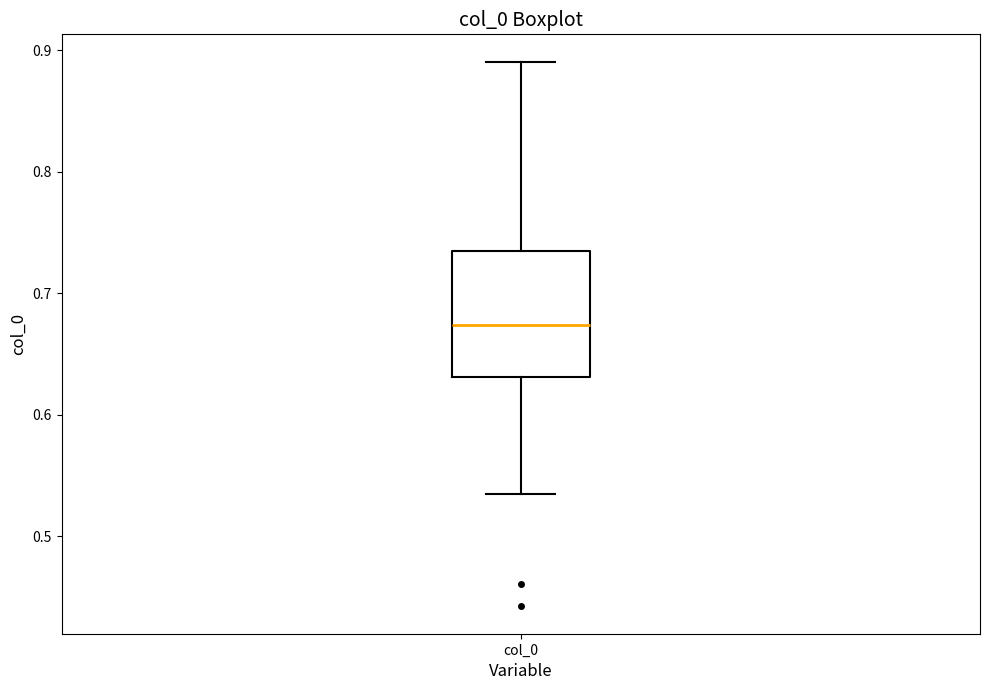

Transcribe this box plot: give where the median line is, the range the box spans, and where the two whiskers end, as read against the y-axis. The values are not printed on the chart, so give them approximately, as read against the axis.

median 0.67, box 0.63 to 0.74, whiskers 0.53 to 0.89